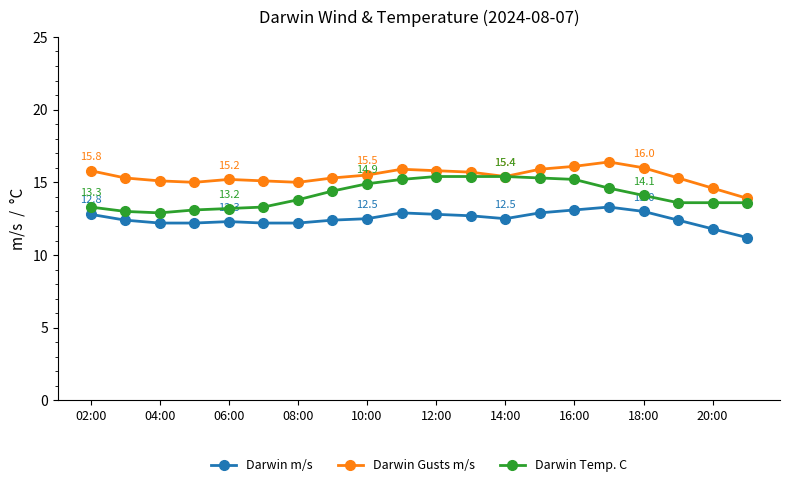

What is the value of the Darwin Gusts m/s point at the 10th from the left?

15.9